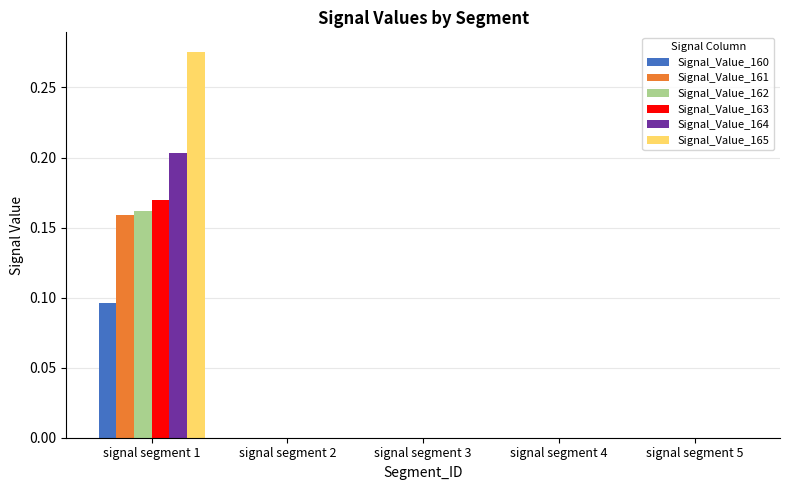

Which series has the largest total across all categories?

Signal_Value_165